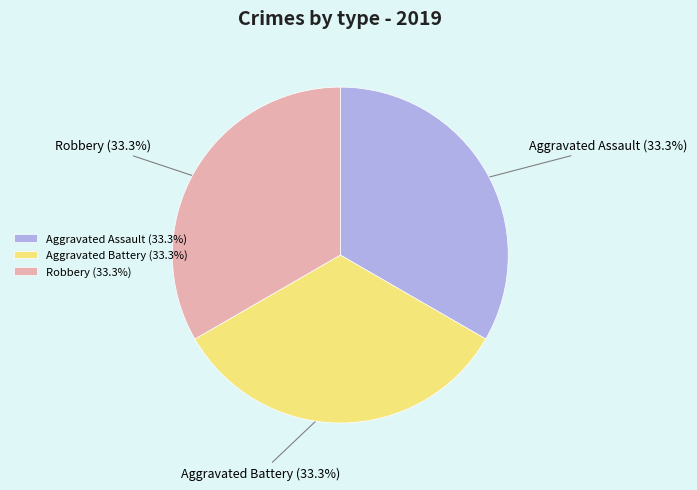

The Aggravated Assault slice represents 39% of the pie. True or false?

False